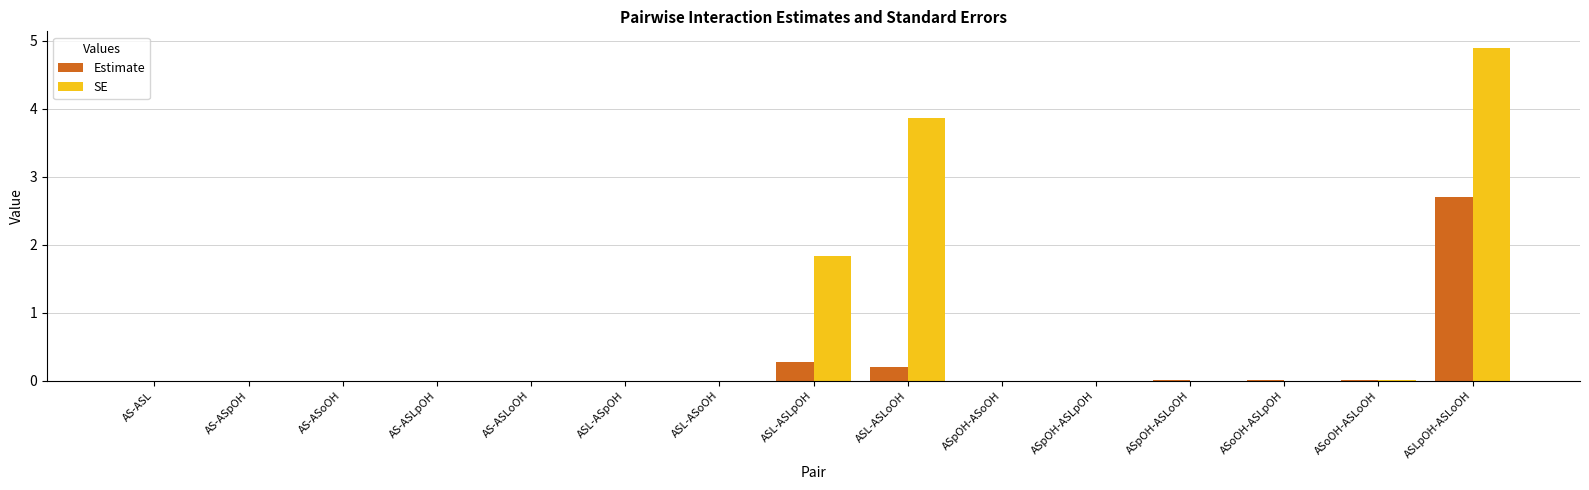

True or false: Estimate has a value of 0.0 at ASL-ASoOH.

True